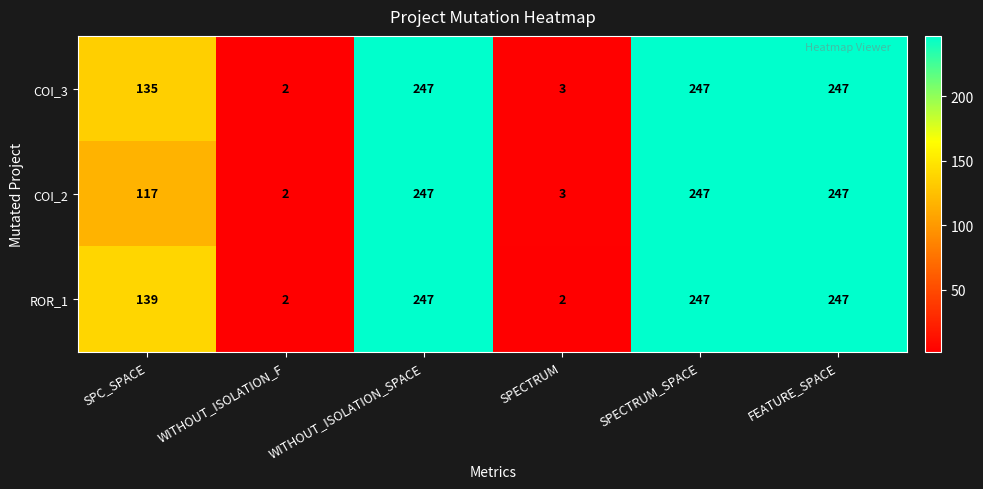

Reading right to left, what are all the values shown in this chart?

COI_3: FEATURE_SPACE=247	SPECTRUM_SPACE=247	SPECTRUM=3	WITHOUT_ISOLATION_SPACE=247	WITHOUT_ISOLATION_F=2	SPC_SPACE=135
COI_2: FEATURE_SPACE=247	SPECTRUM_SPACE=247	SPECTRUM=3	WITHOUT_ISOLATION_SPACE=247	WITHOUT_ISOLATION_F=2	SPC_SPACE=117
ROR_1: FEATURE_SPACE=247	SPECTRUM_SPACE=247	SPECTRUM=2	WITHOUT_ISOLATION_SPACE=247	WITHOUT_ISOLATION_F=2	SPC_SPACE=139